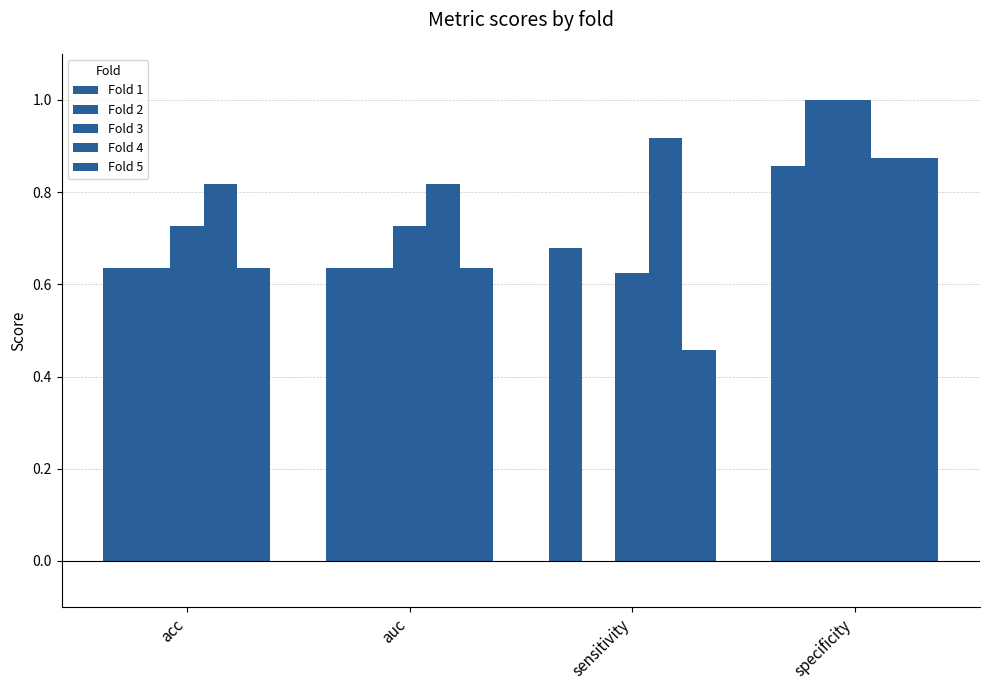

Are the bars grouped side by side (vs. stacked)?

Yes